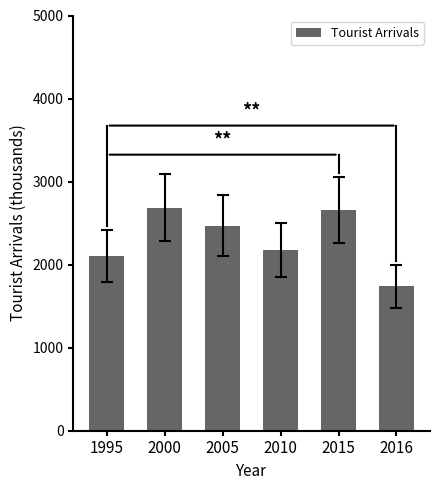

How many values are below 2470?

3